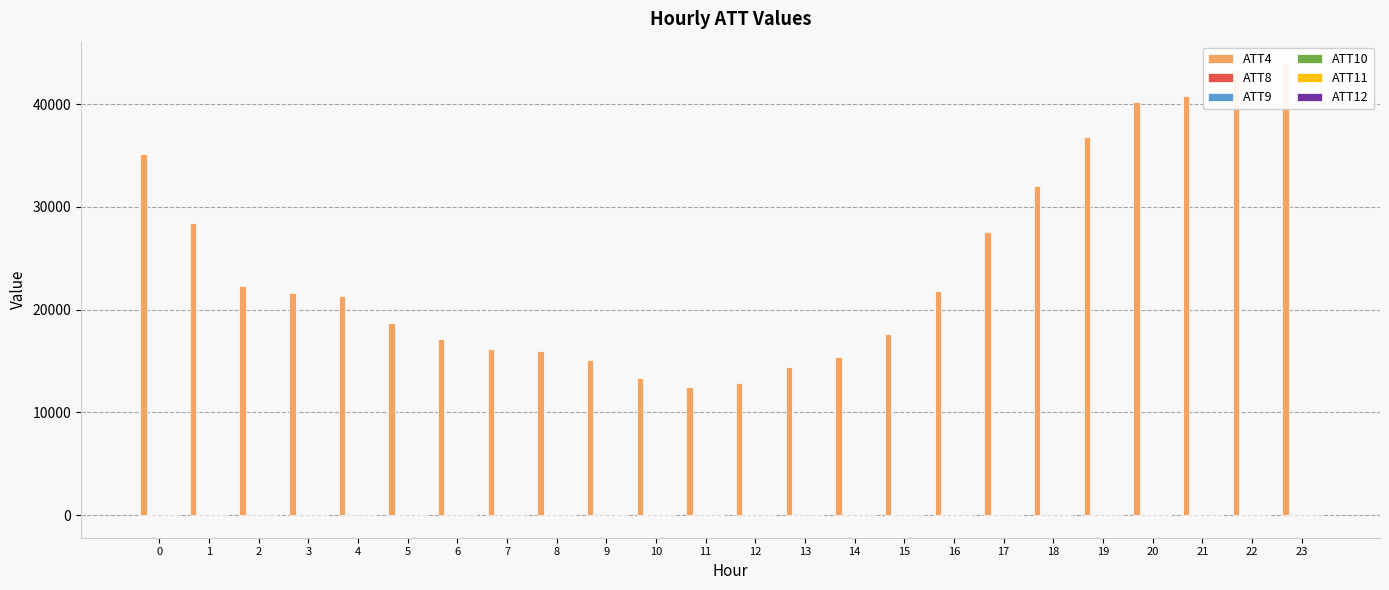

Read the ATT10 value at 3.

11.1